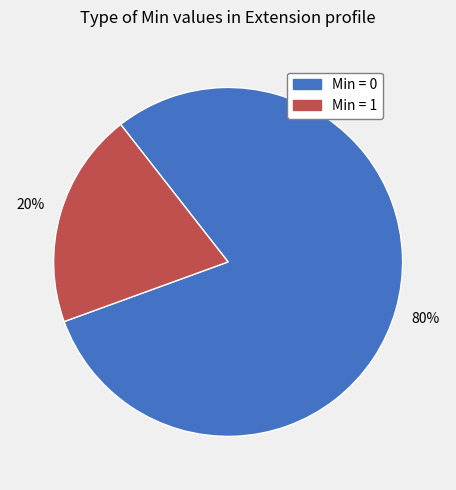

Does any single category account for the majority?

Yes